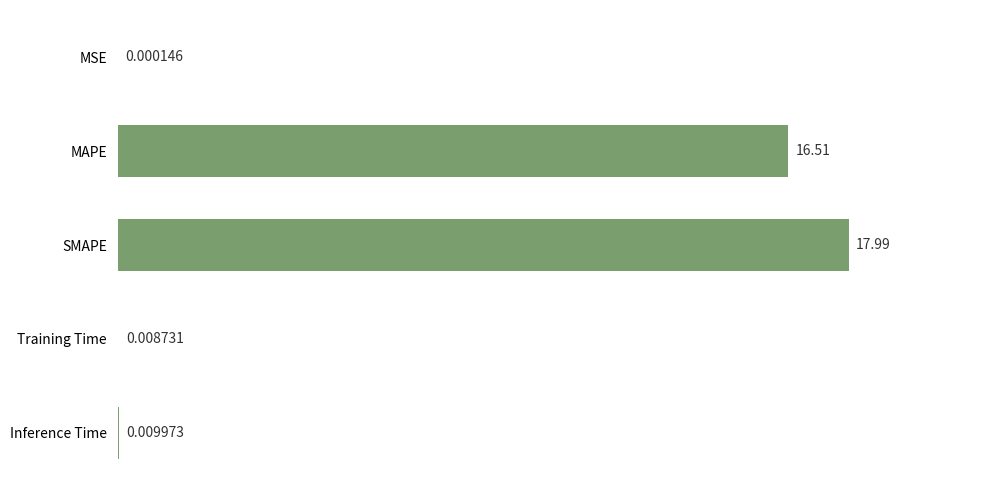

What is the sum of the values at MAPE and MSE?

16.5